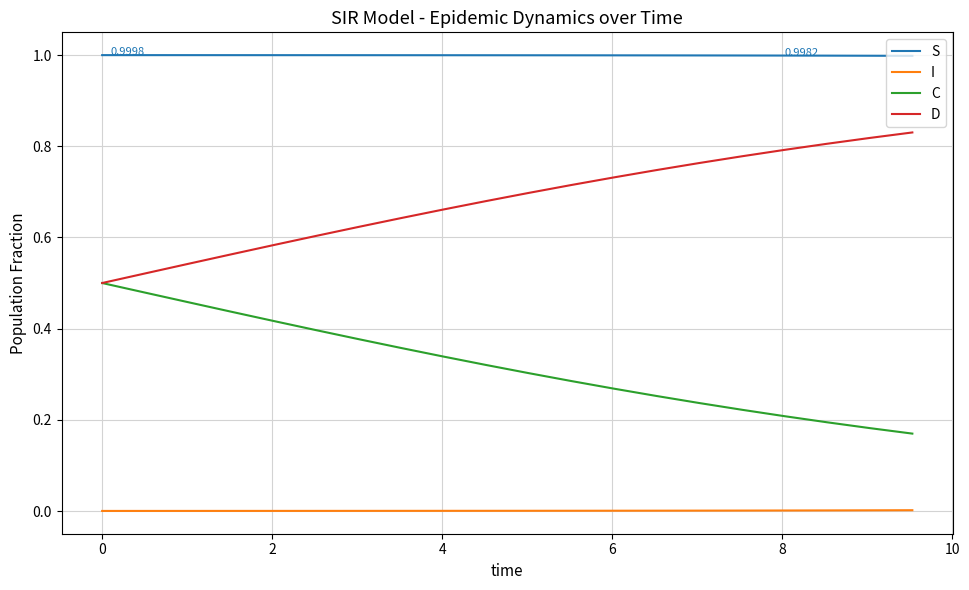

True or false: D and I intersect in this chart.

False